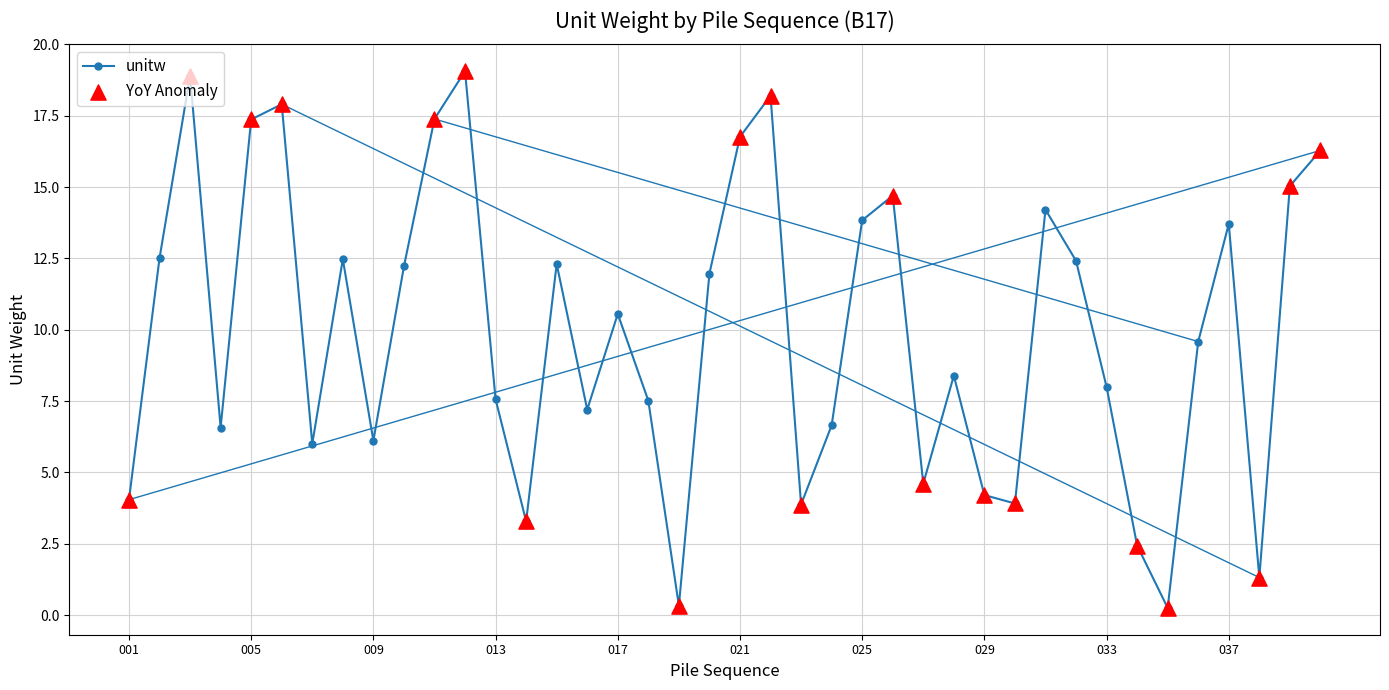

What is the difference between the second highest and minimum values?

18.6